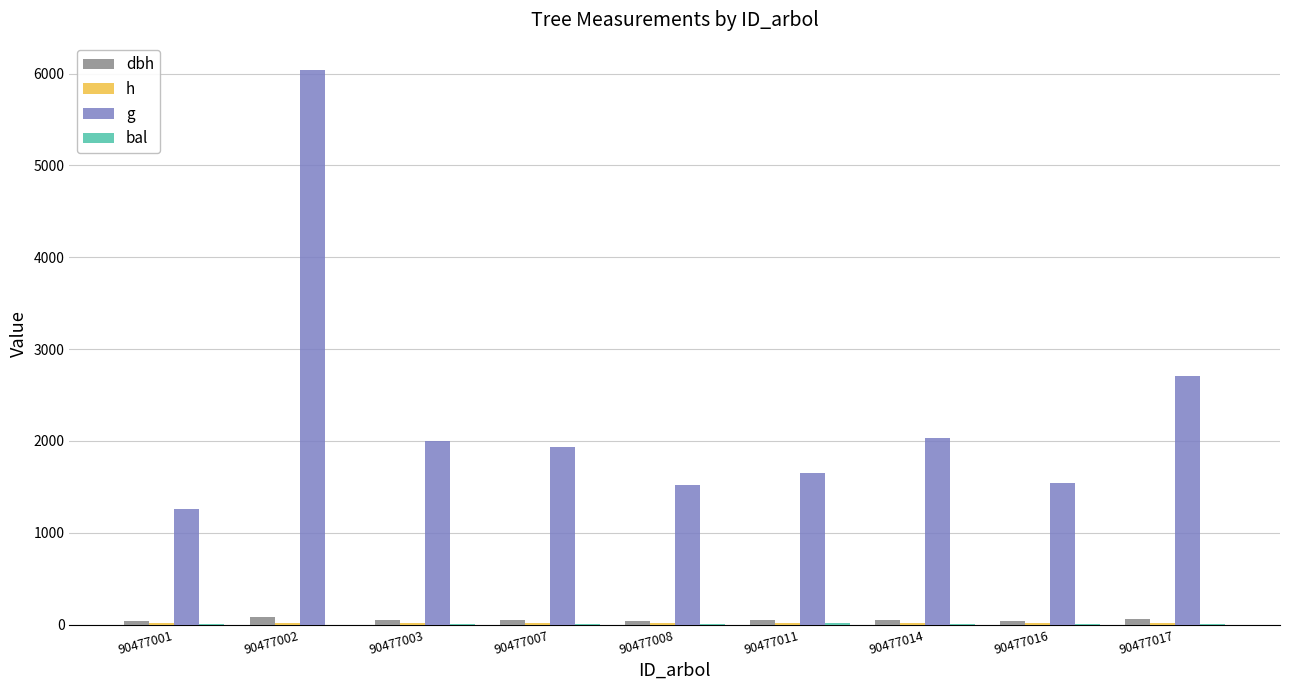

Reading left to right, what are all the values shown in this chart?

dbh: 90477001=40.1	90477002=87.7	90477003=50.4	90477007=49.6	90477008=44.0	90477011=45.9	90477014=50.9	90477016=44.3	90477017=58.6
h: 90477001=13.1	90477002=15.3	90477003=13.7	90477007=13.7	90477008=13.3	90477011=13.5	90477014=13.7	90477016=13.4	90477017=14.2
g: 90477001=1263.6	90477002=6034.0	90477003=1997.6	90477007=1931.5	90477008=1518.3	90477011=1653.1	90477014=2030.9	90477016=1539.7	90477017=2702.0
bal: 90477001=11.8	90477002=0.0	90477003=9.8	90477007=10.8	90477008=5.2	90477011=12.8	90477014=8.8	90477016=3.1	90477017=7.4